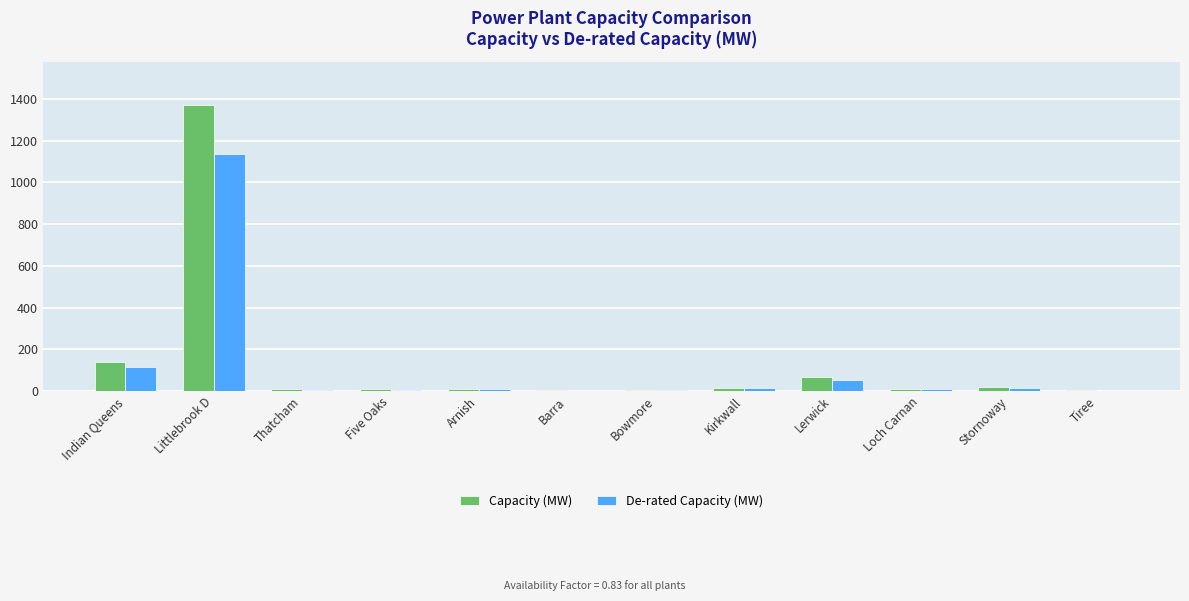

The value of Capacity (MW) at Indian Queens is 215.1. True or false?

False